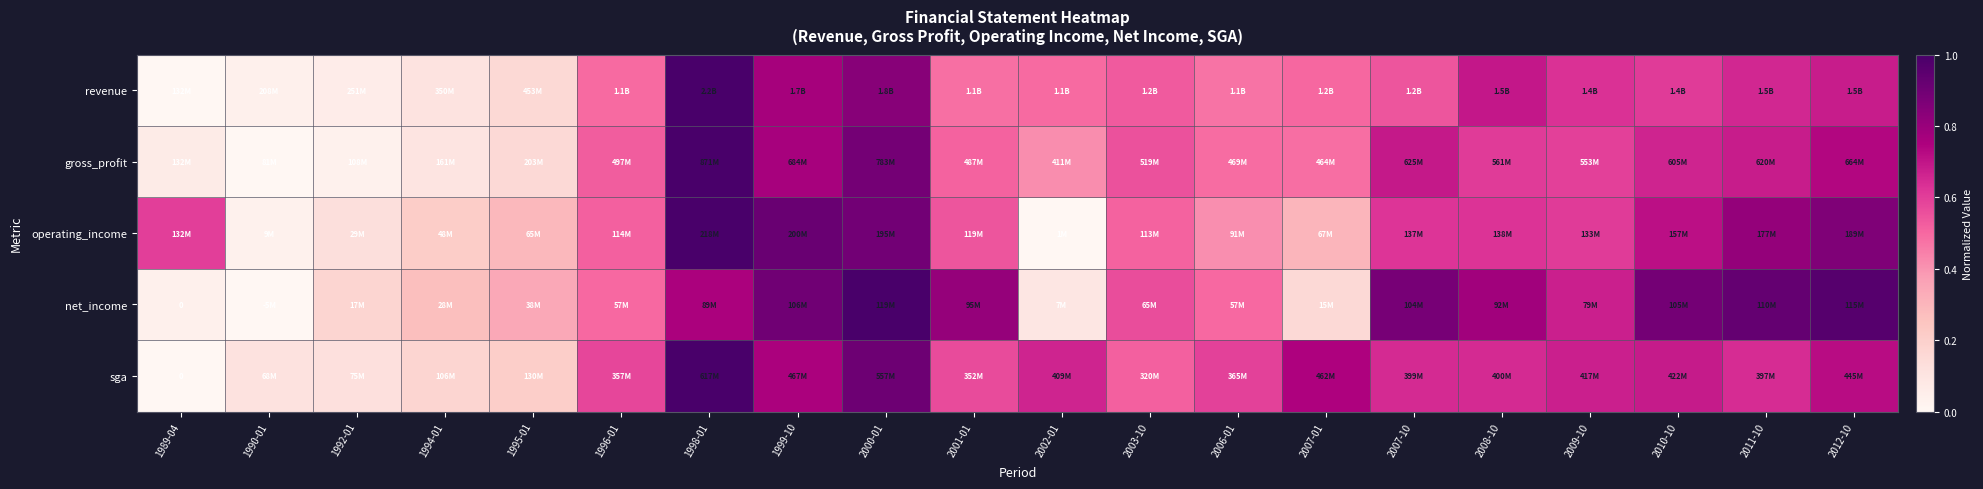

What is the spread (max minus min) of values at 2003-10?

0.1